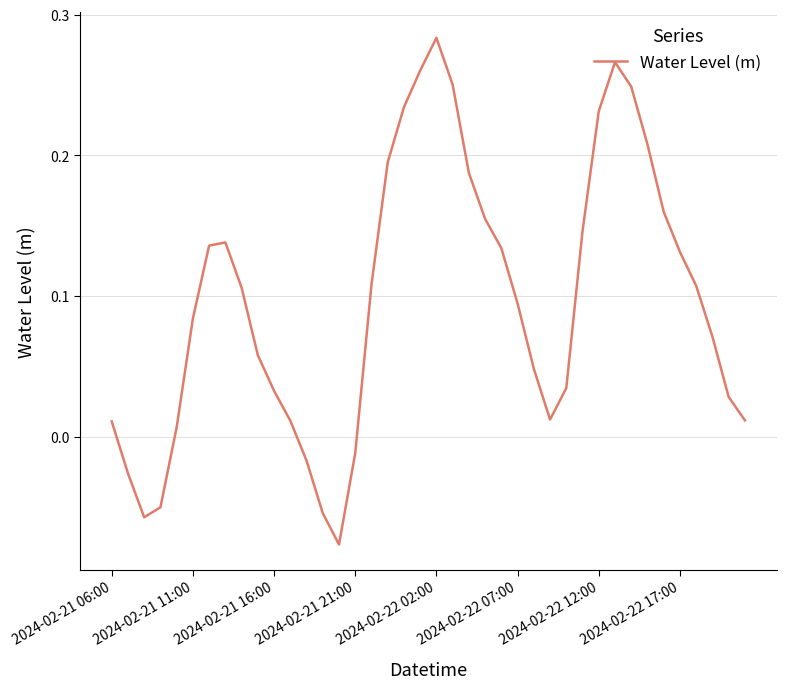

What is the difference between the maximum and minimum values?

0.4